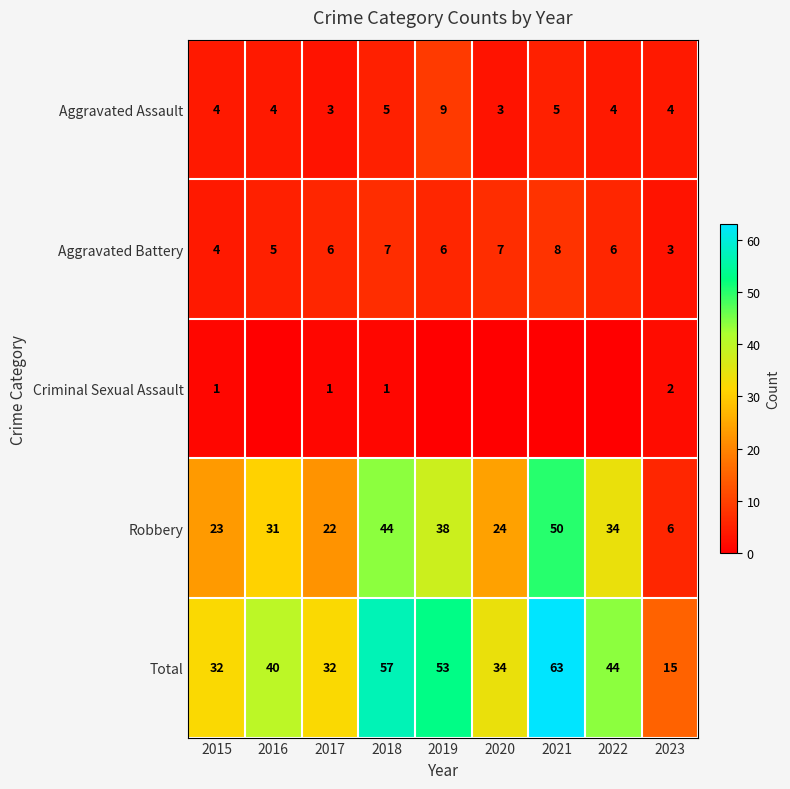

At 2017, list the series in order from largest to smallest.

Total, Robbery, Aggravated Battery, Aggravated Assault, Criminal Sexual Assault